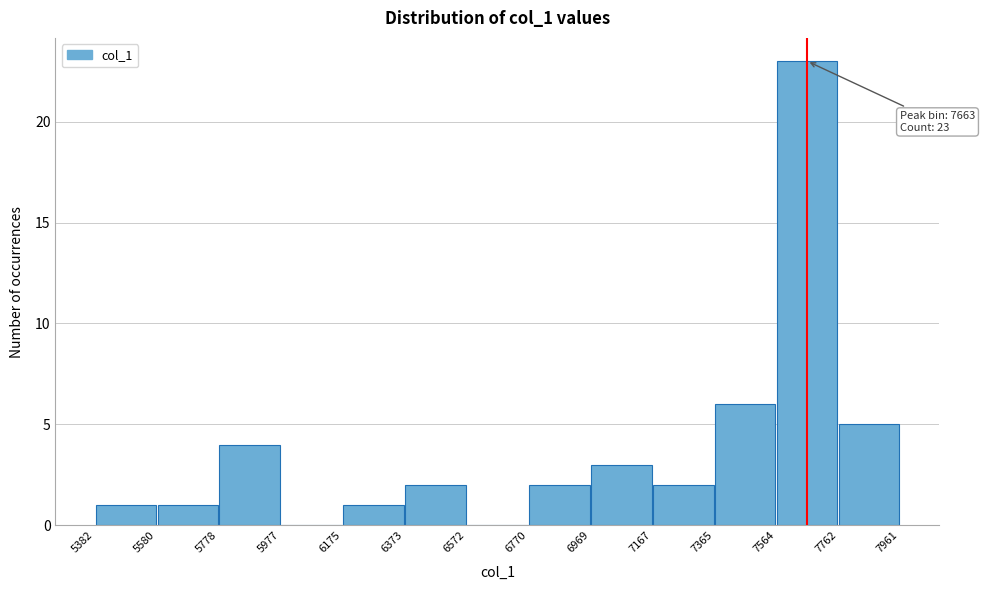

Which range on the x-axis has the tallest bar?

7564 to 7762